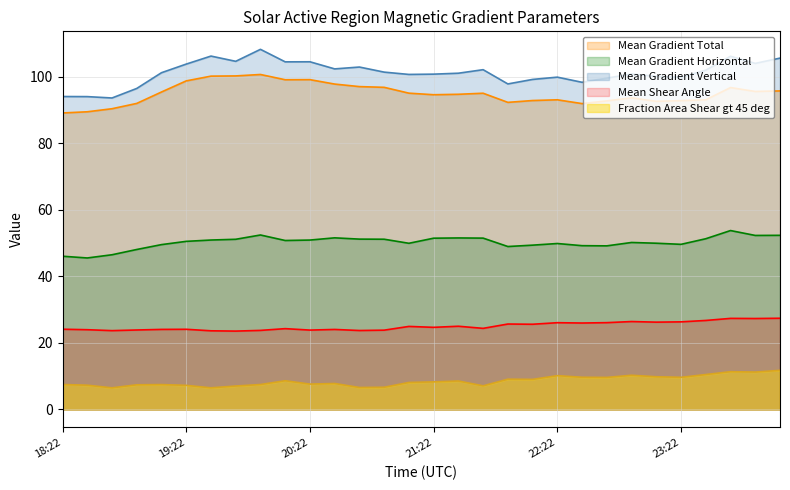

Between 19:22 and 22:34, which series saw the biggest shift?

Mean Gradient Total